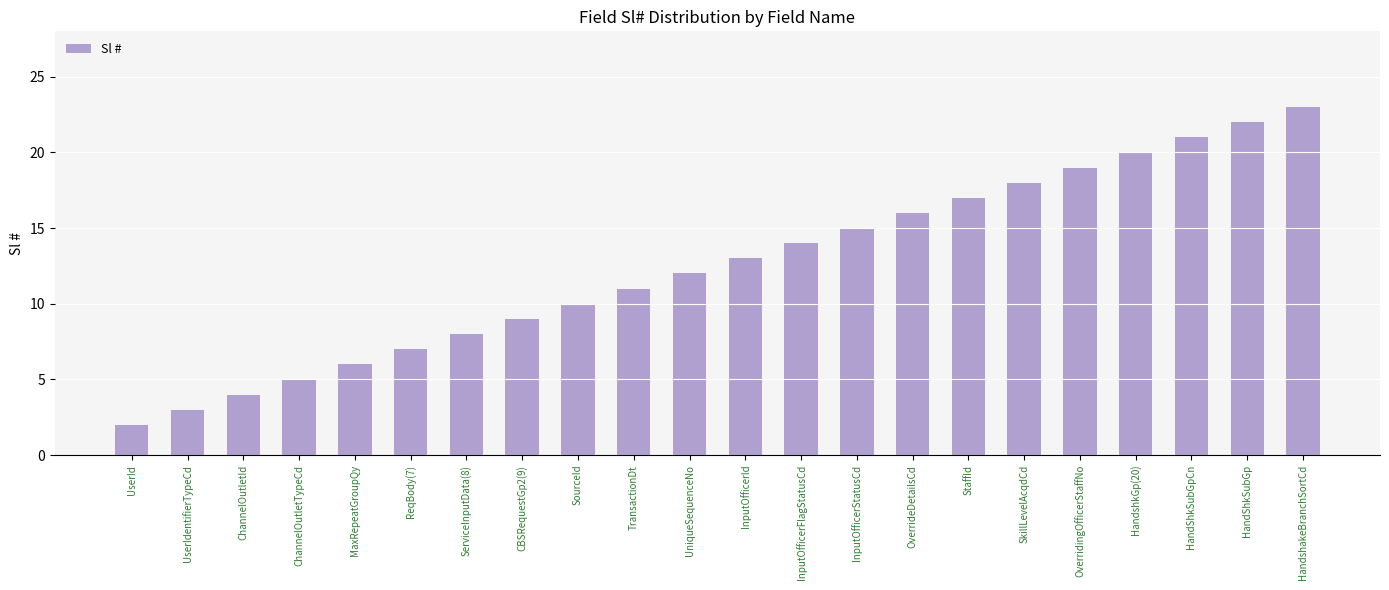

True or false: the data shows 3 at UserIdentifierTypeCd.

True